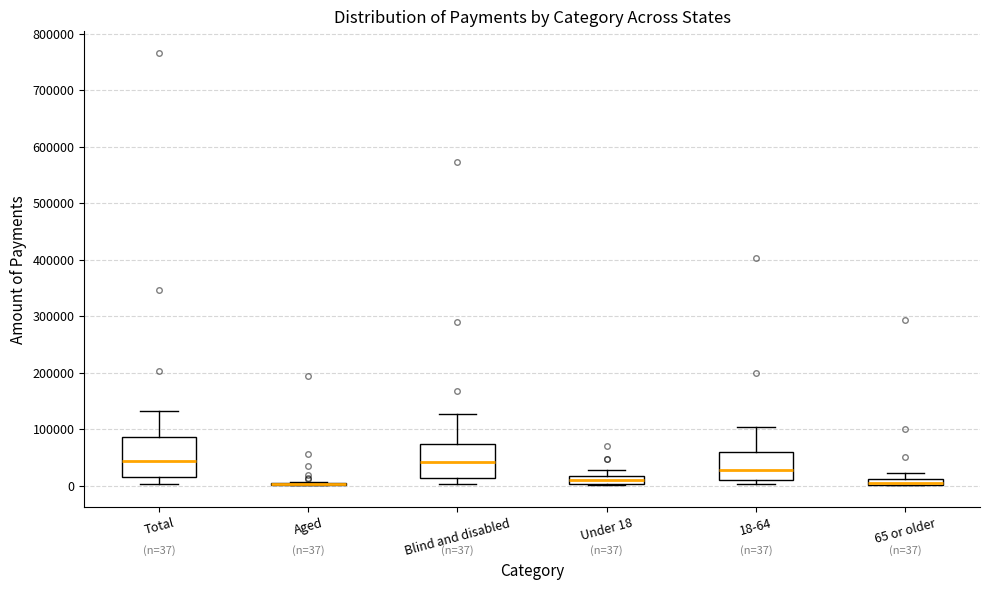

Comparing the boxes themselves (not the whiskers), which one is the tallest?

Total